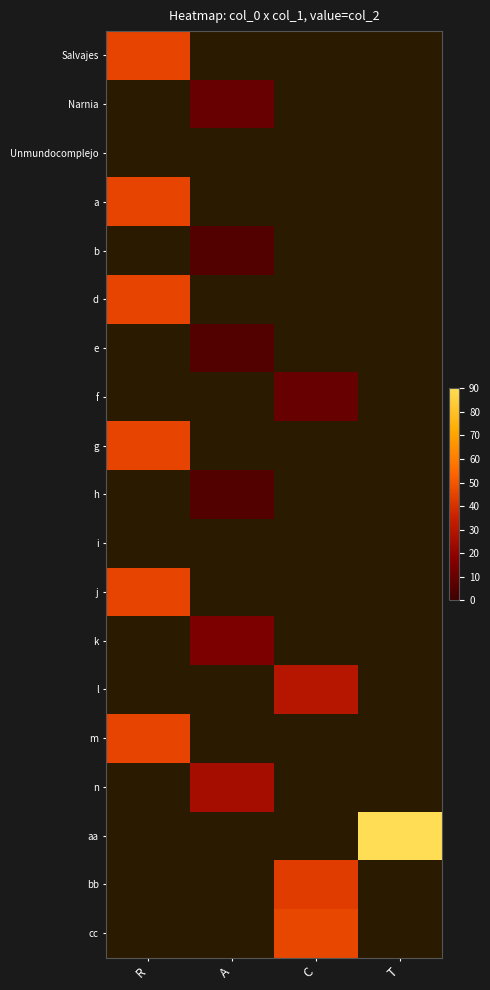

At how many categories does at least one series exceed 74?

1